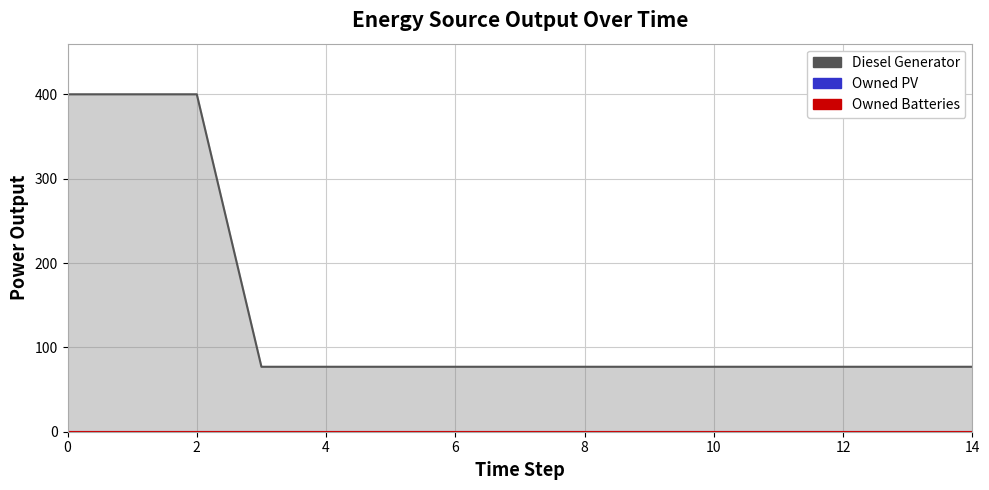

Reading left to right, what are all the values shown in this chart?

Diesel Generator: 400	400	400	77	77	77	77	77	77	77	77	77	77	77	77
Owned PV: 0	0	0	0	0	0	0	0	0	0	0	0	0	0	0
Owned Batteries: 0	0	0	0	0	0	0	0	0	0	0	0	0	0	0